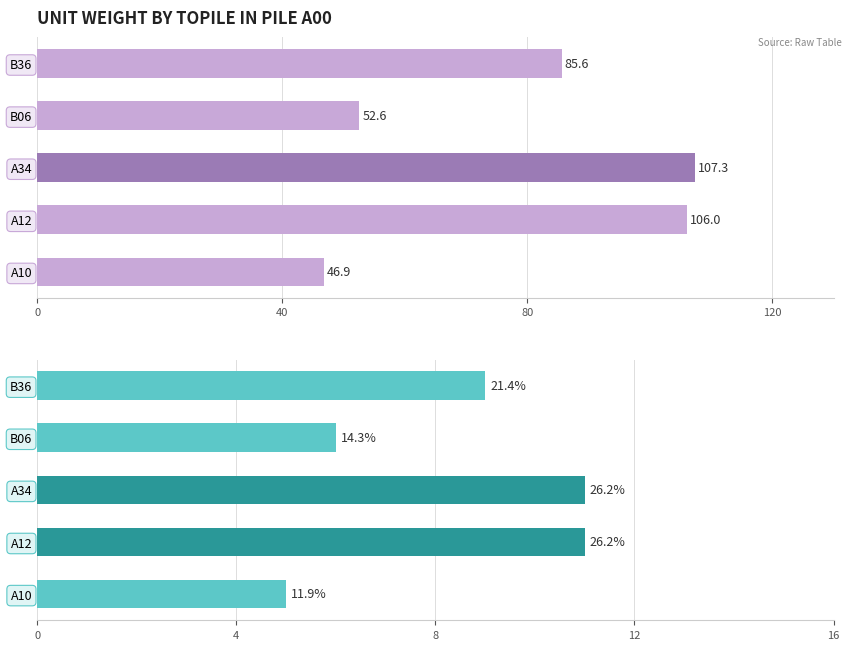

Rank the series at A10 from lowest to highest value.

Count of Piles, Sum of Unit Weight